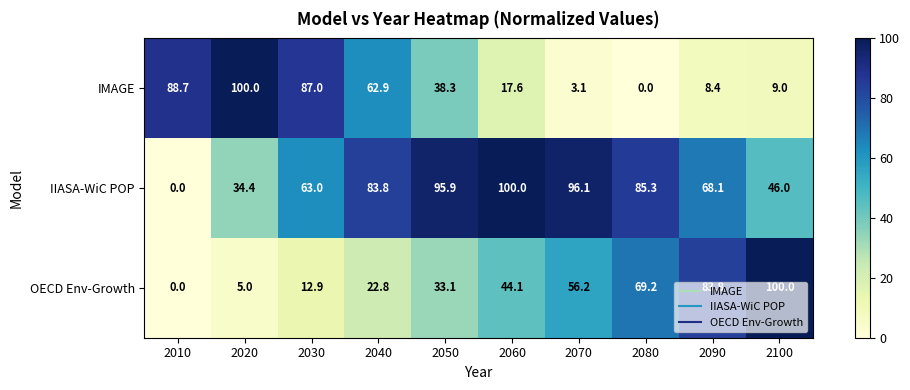

What is the average value of the IMAGE series?

41.5